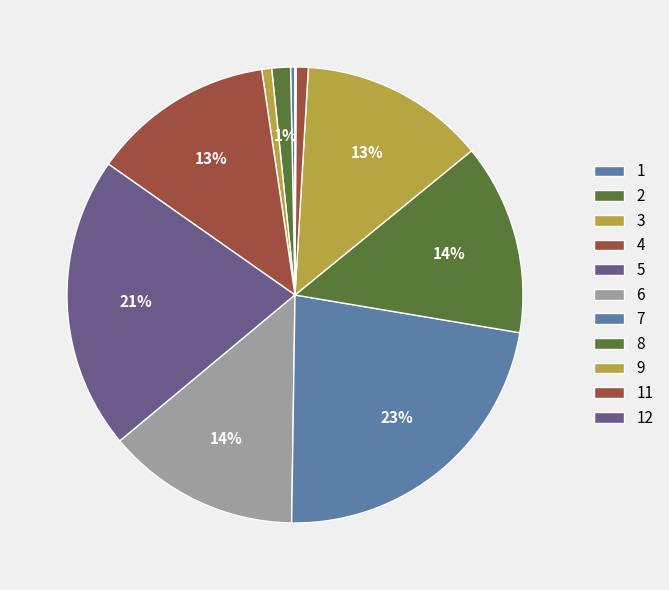

Is there a majority slice in this chart?

No